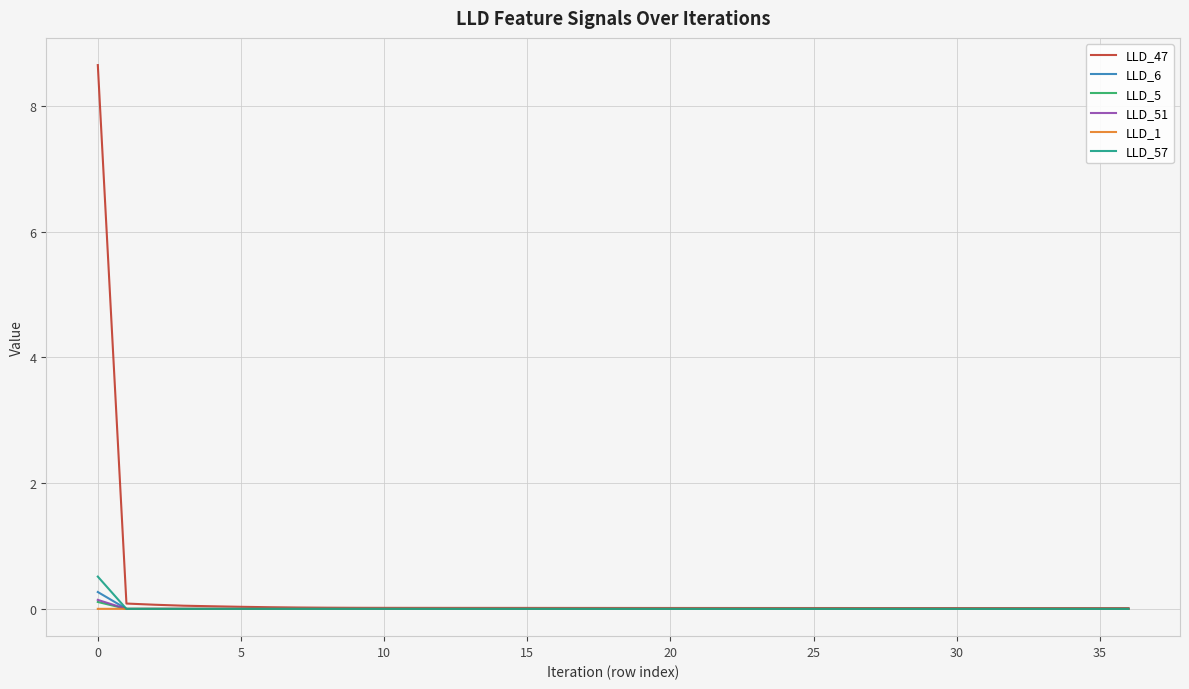

Does the chart display data point markers on the line(s)?

No